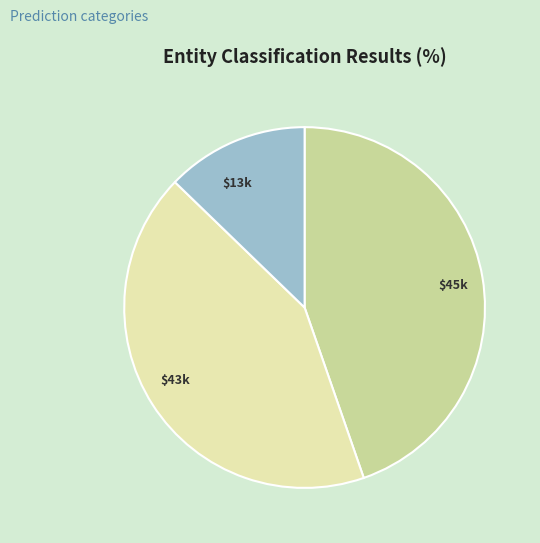

The $13k slice represents 26% of the pie. True or false?

False